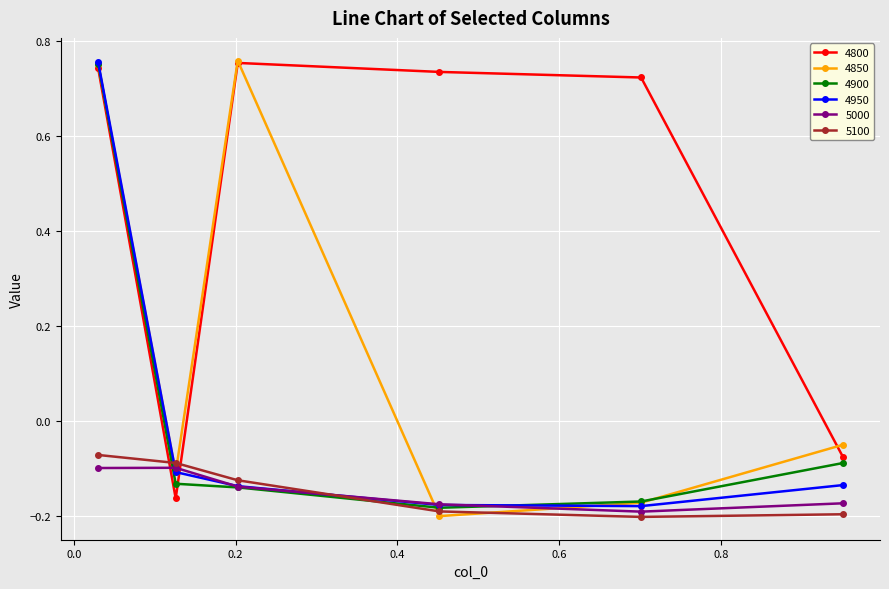

Which series ends up on top after the final intersection of 4850 and 4900?

4850